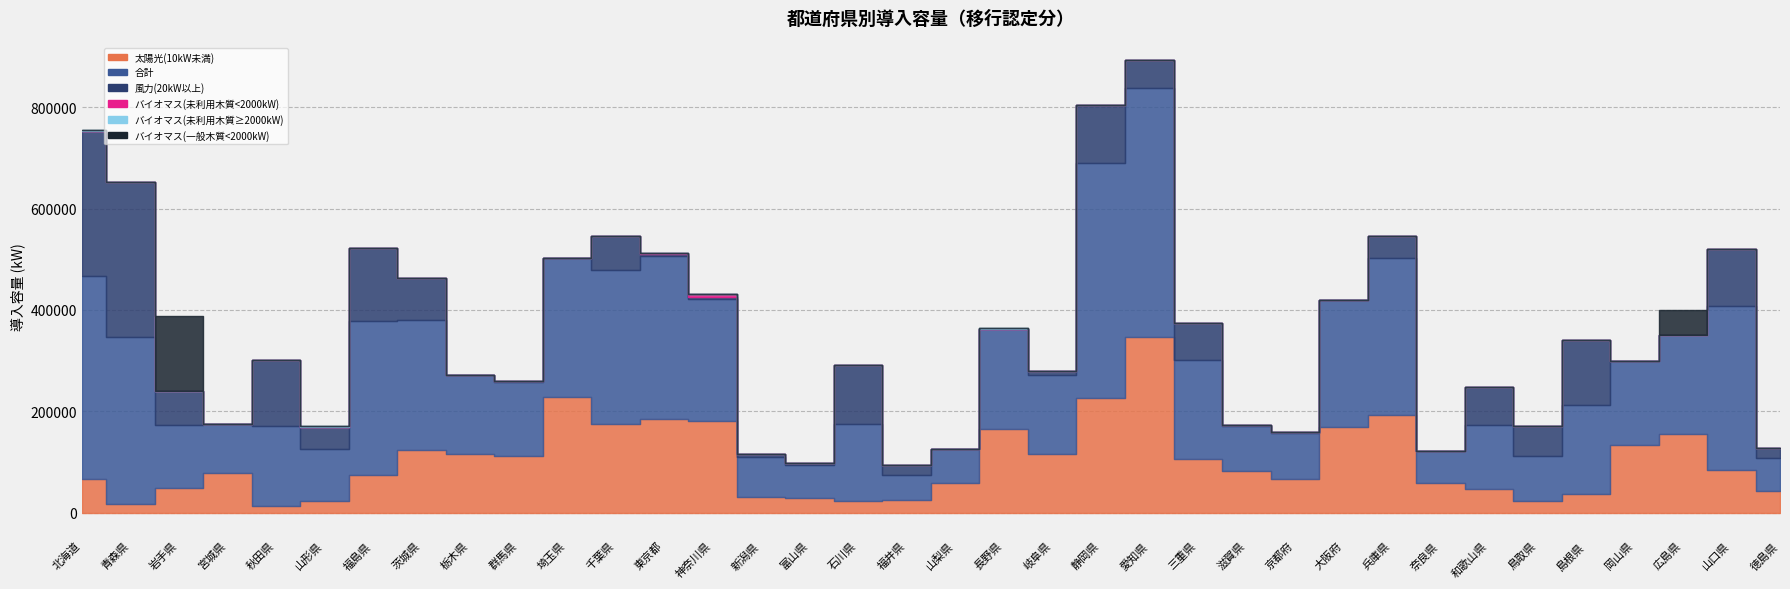

What is the total value across all series at 奈良県?

121914.9